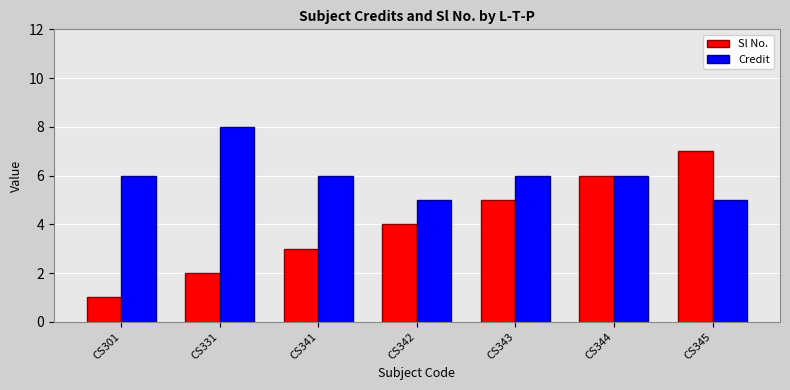

What is the average value of the Credit series?

6